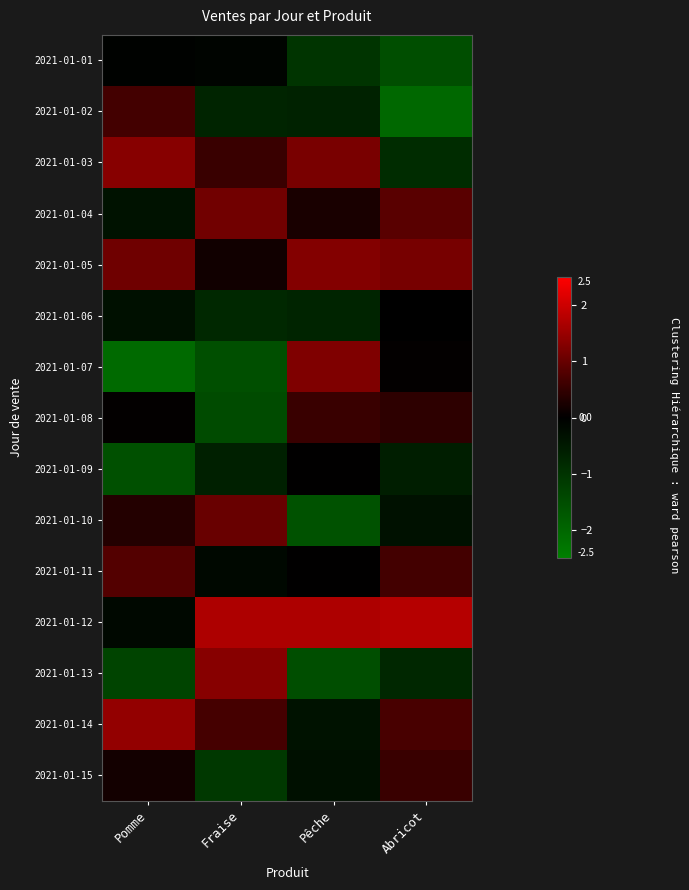

Between Abricot and Pêche, which is larger?

Pêche